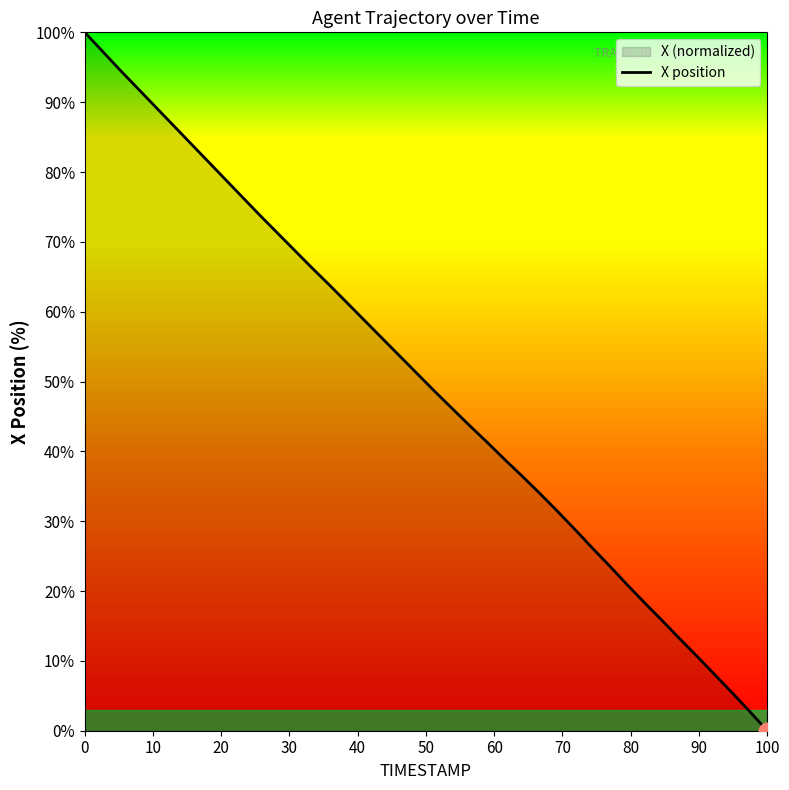

What is the greatest value displayed?

100.0